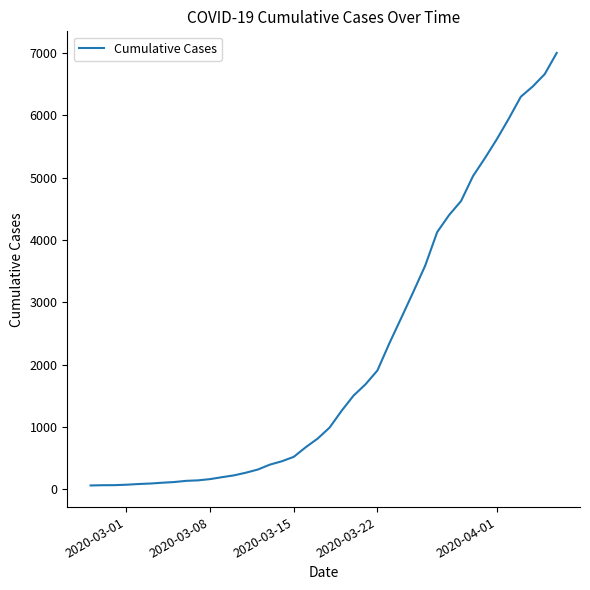

What is the difference between the maximum and minimum values?

6939